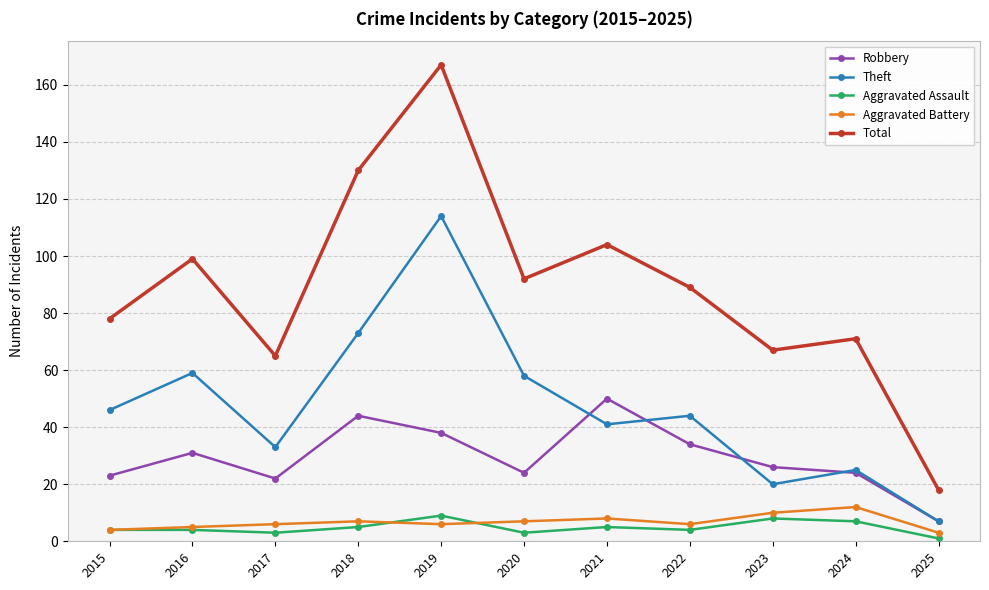

Which series has the widest spread of values?

Total